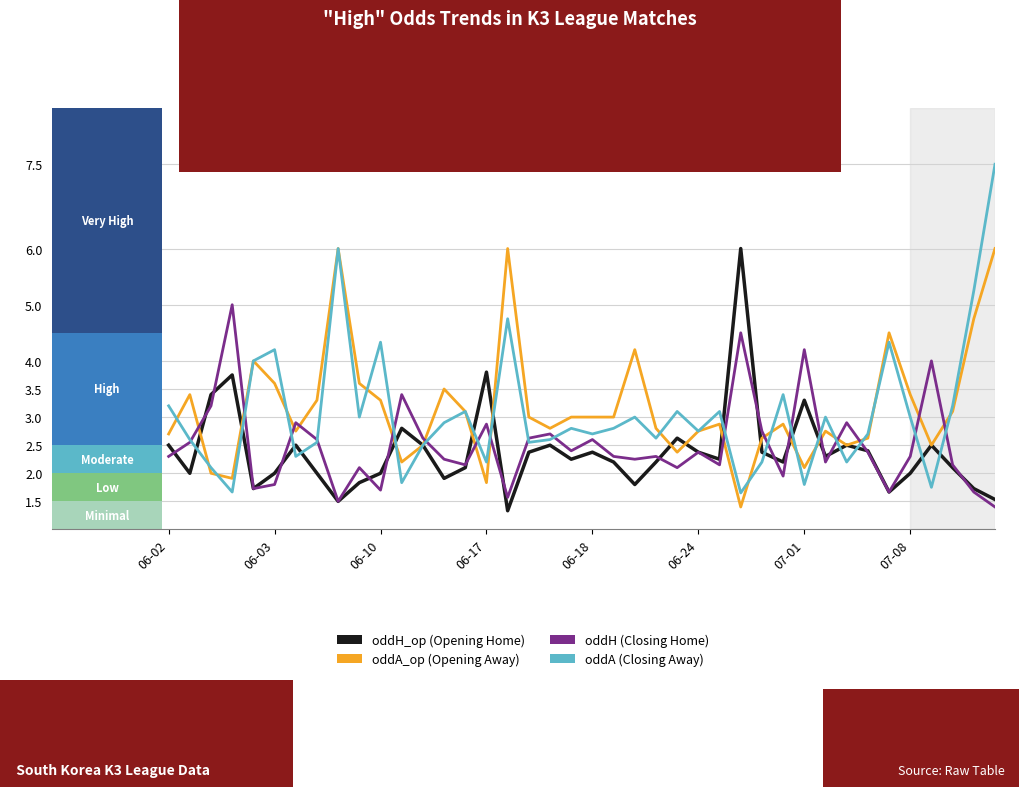

What is the minimum value shown in the chart?

1.3